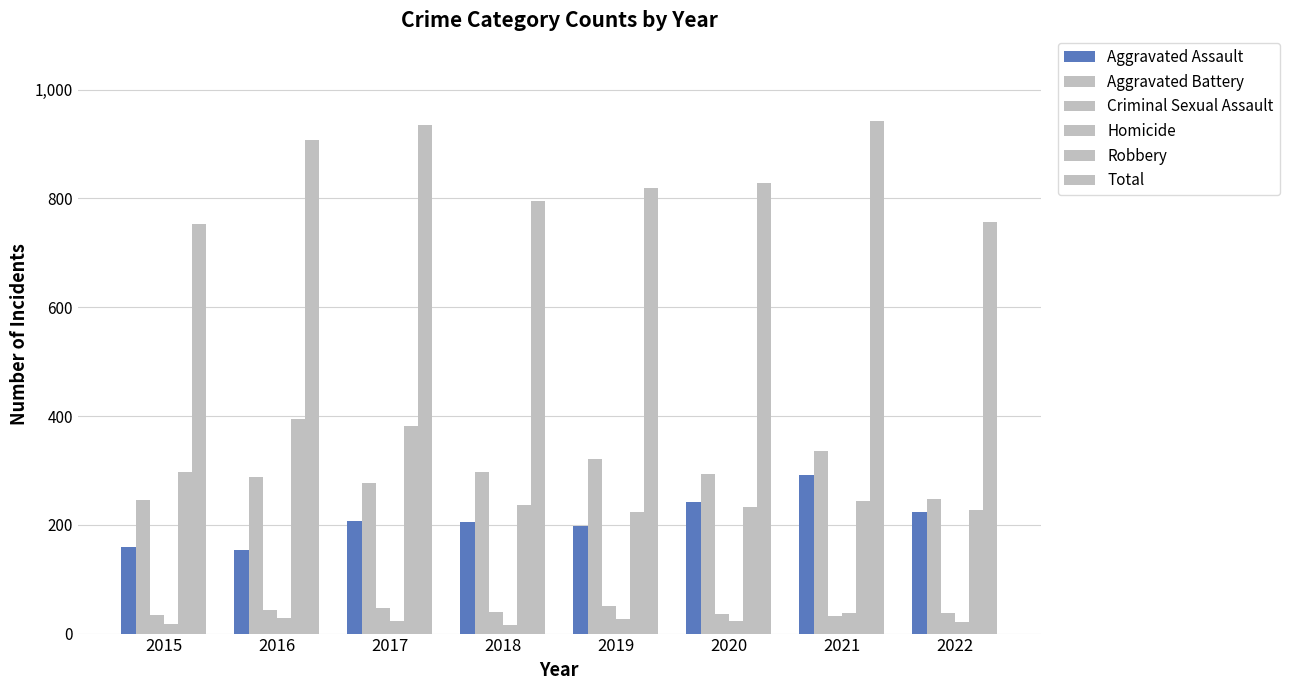

True or false: Robbery has a value of 233 at 2020.

True